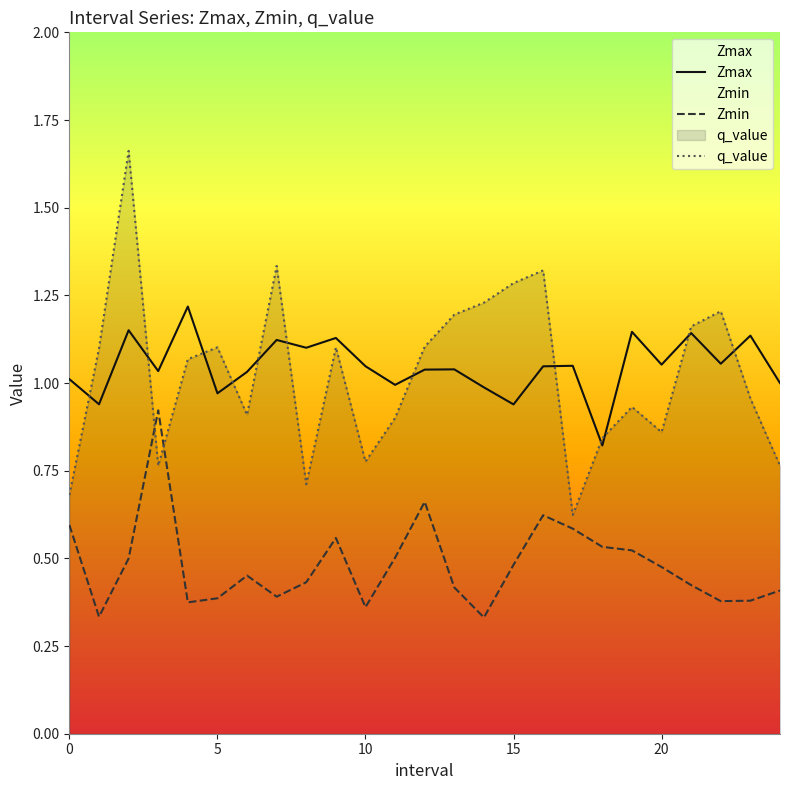

What is the minimum value for Zmin?

0.3